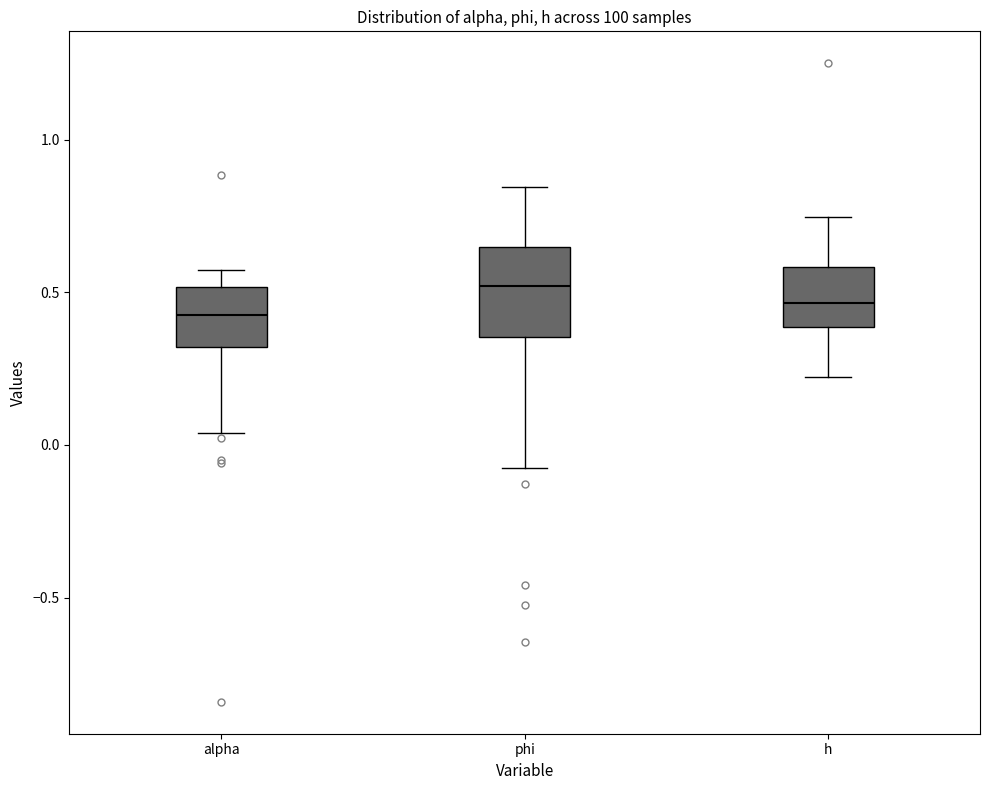

Reading left to right, transcribe this box plot: for each box, give where its median line is, the range the box spans, and where its two whiskers end, as read against the y-axis. The values are not printed on the chart, so give them approximately, as read against the axis.

alpha: median 0.45, box 0.30 to 0.50, whiskers 0.05 to 0.55
phi: median 0.50, box 0.35 to 0.65, whiskers -0.10 to 0.85
h: median 0.45, box 0.40 to 0.60, whiskers 0.20 to 0.75